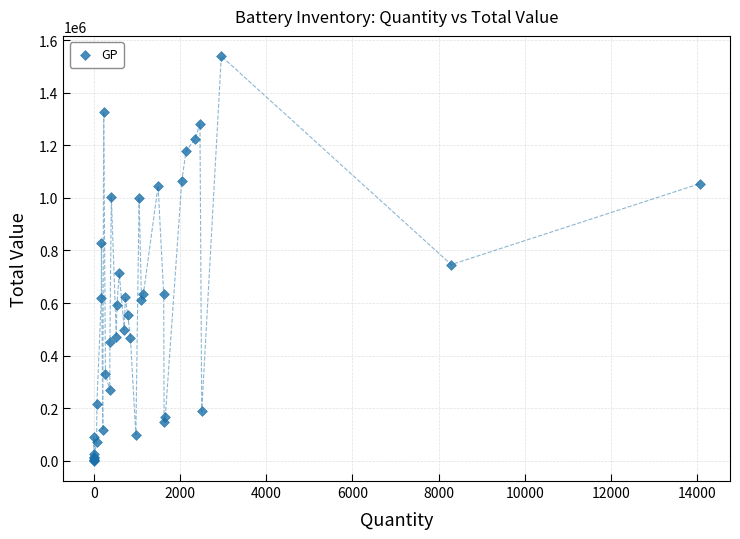

What Y value in the scatter plot is closest to 769600?

746280